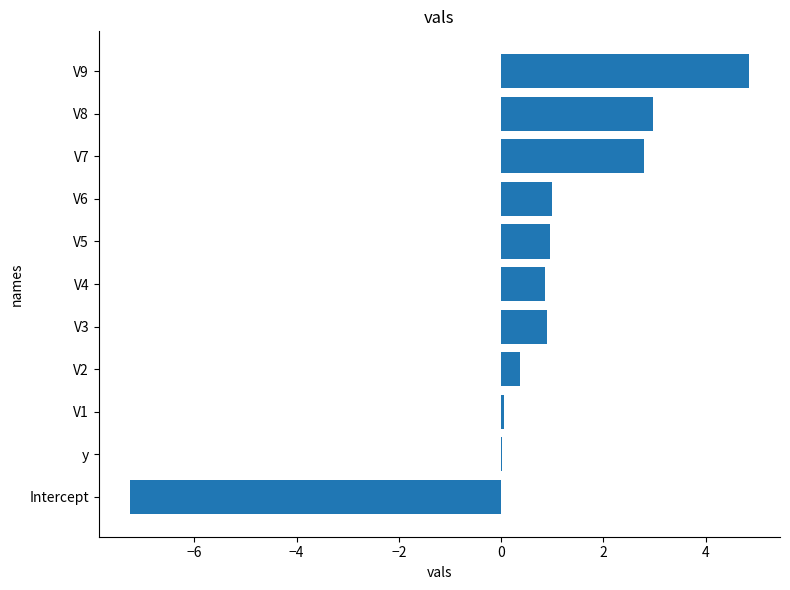

What is the maximum value shown in the chart?

4.8